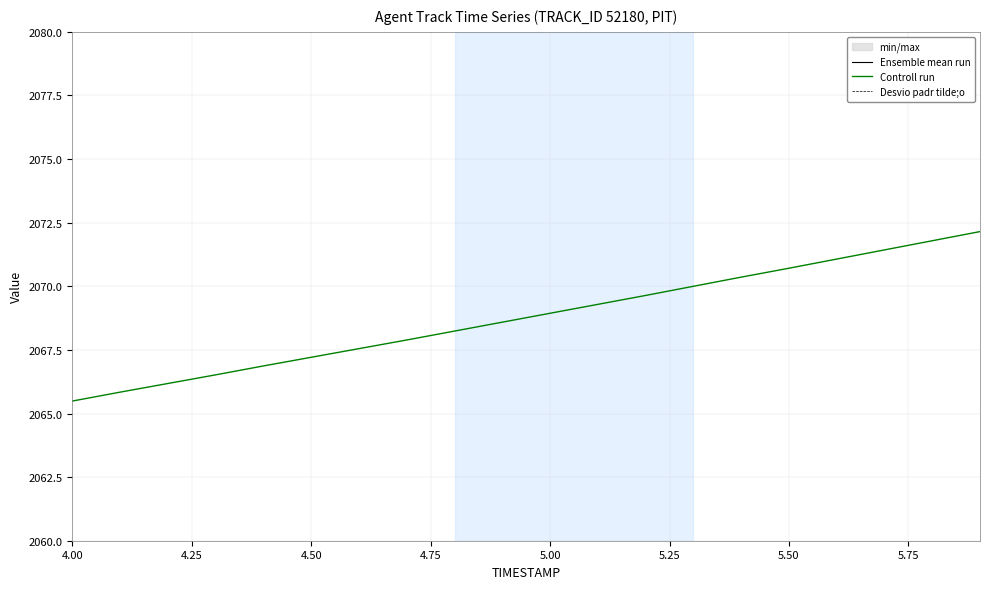

Reading right to left, what are all the values shown in this chart?

Ensemble mean run: 3656.6	3656.4	3656.2	3656.0	3655.8	3655.6	3655.4	3655.2	3655.1	3654.9	3654.7	3654.5	3654.3	3654.1	3653.9	3653.7	3653.6	3653.4	3653.2	3653.0
Controll run: 2072.2	2071.8	2071.4	2071.1	2070.7	2070.4	2070.0	2069.6	2069.3	2068.9	2068.6	2068.2	2067.9	2067.6	2067.2	2066.9	2066.5	2066.2	2065.8	2065.5
Desvio padr tilde;o: 3661.6	3661.4	3661.2	3661.0	3660.8	3660.6	3660.4	3660.2	3660.1	3659.9	3659.7	3659.5	3659.3	3659.1	3658.9	3658.7	3658.6	3658.4	3658.2	3658.0